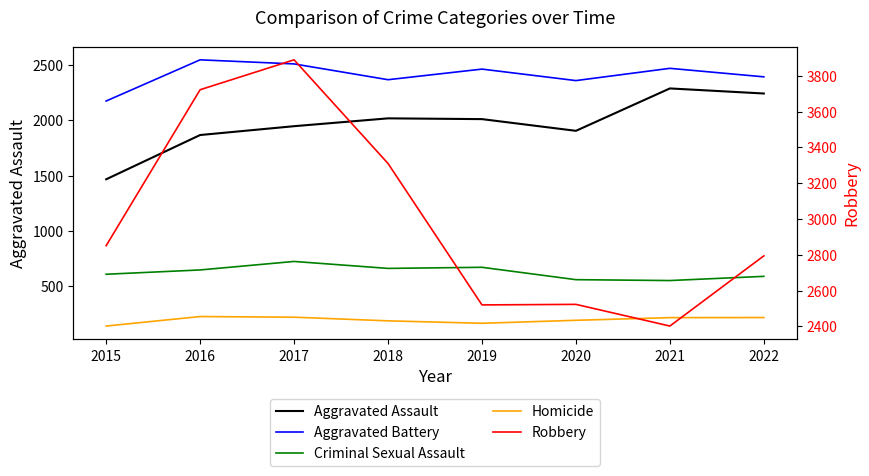

Reading left to right, extract all data points from this chart.

Aggravated Assault: 1466	1867	1947	2018	2011	1905	2289	2243
Aggravated Battery: 2175	2548	2511	2368	2464	2360	2471	2394
Criminal Sexual Assault: 606	645	722	659	669	557	549	587
Homicide: 137	223	217	184	162	189	213	214
Robbery: 2851	3722	3889	3310	2520	2523	2402	2794